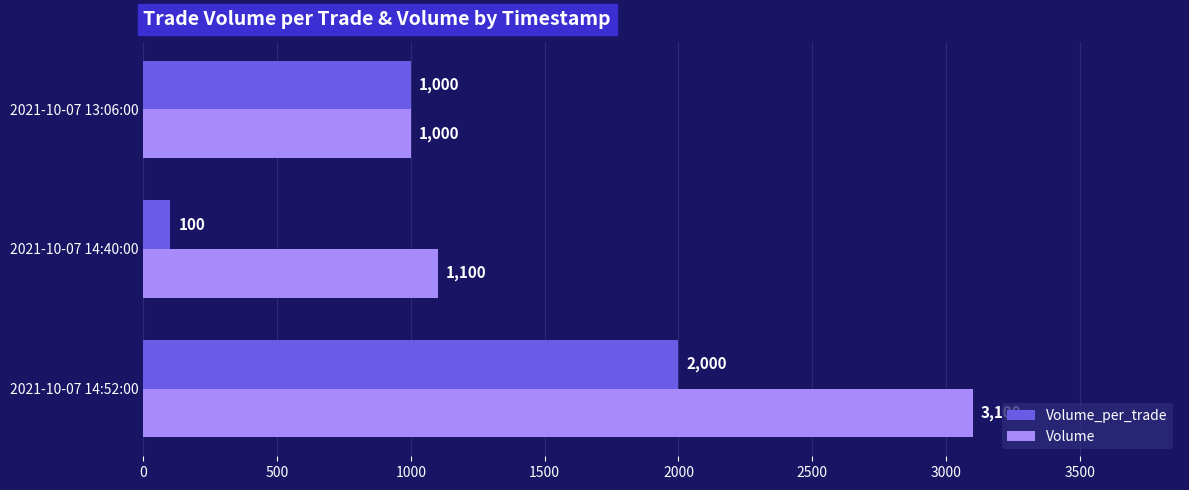

Which series has the largest range (max minus min)?

Volume